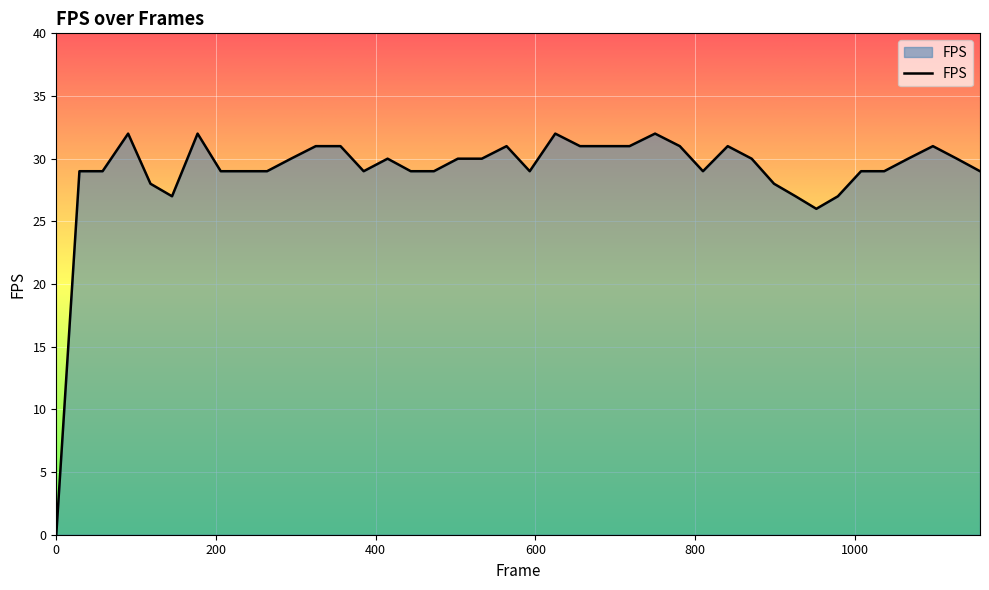

What is the difference between the maximum and minimum values?

32